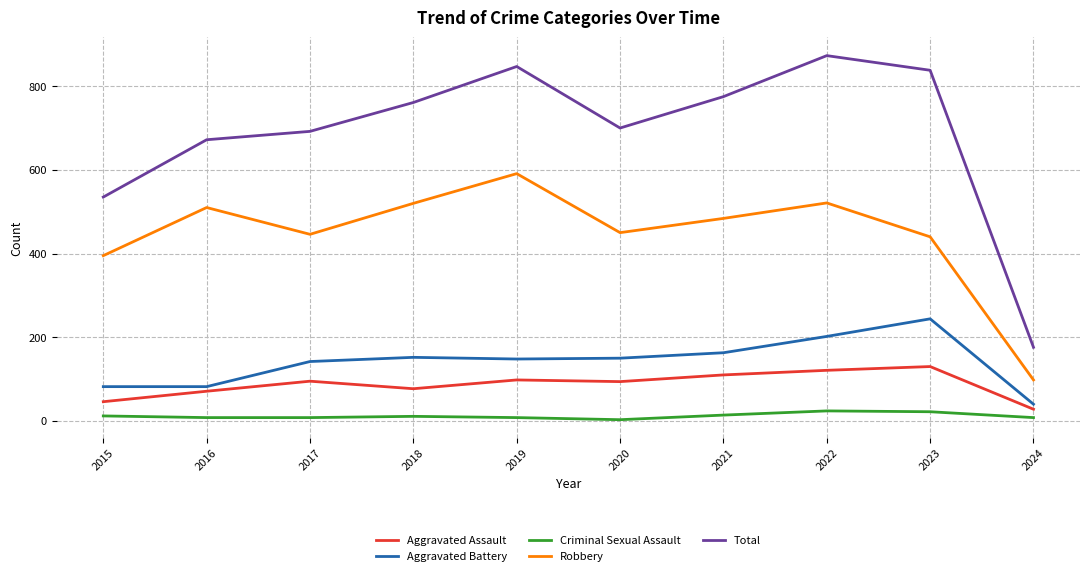

How many distinct data groups are displayed?

5